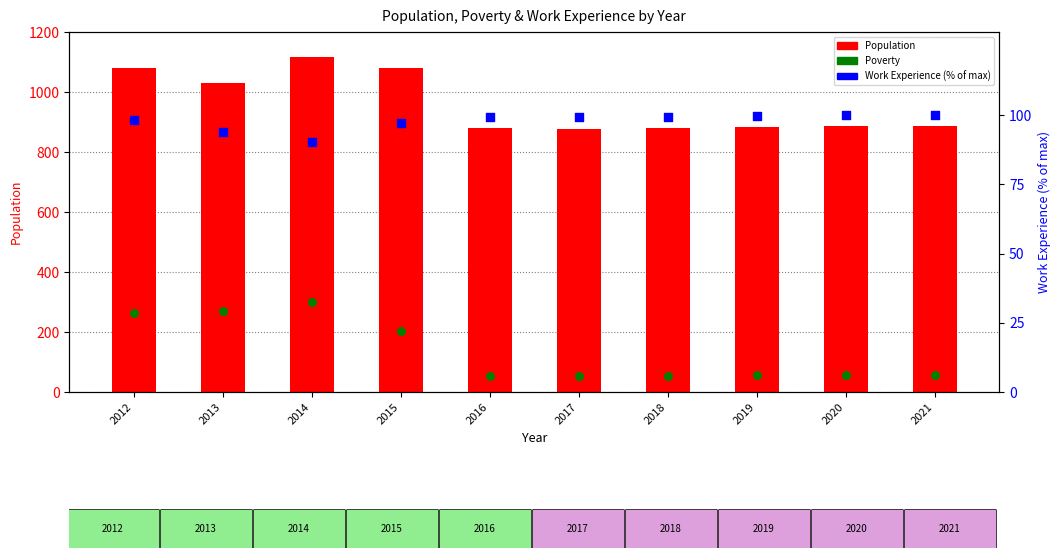

Is the value of Poverty at 2017 greater than the value of Population at 2013?

No